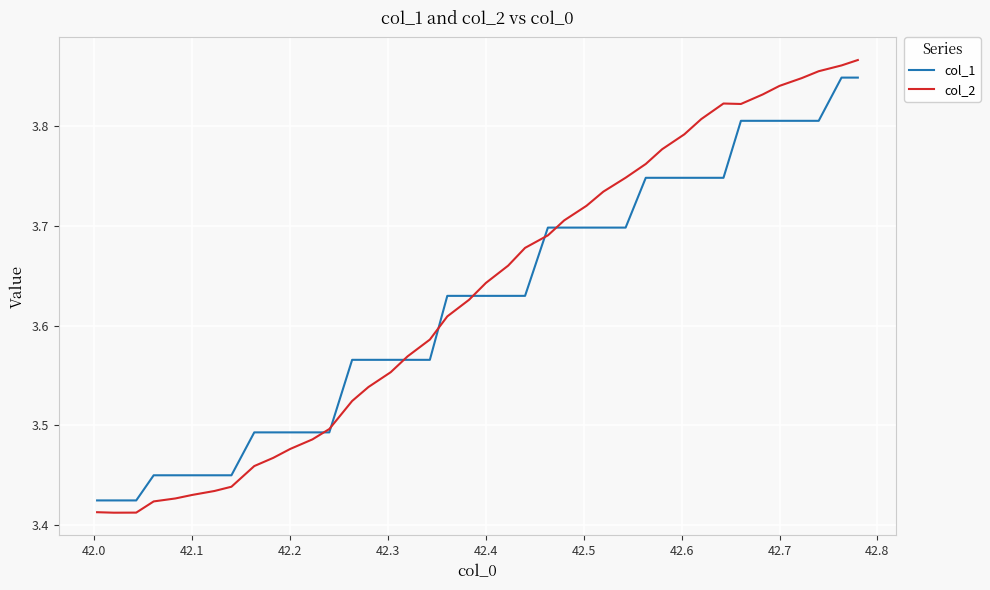

Which series has the widest spread of values?

col_2